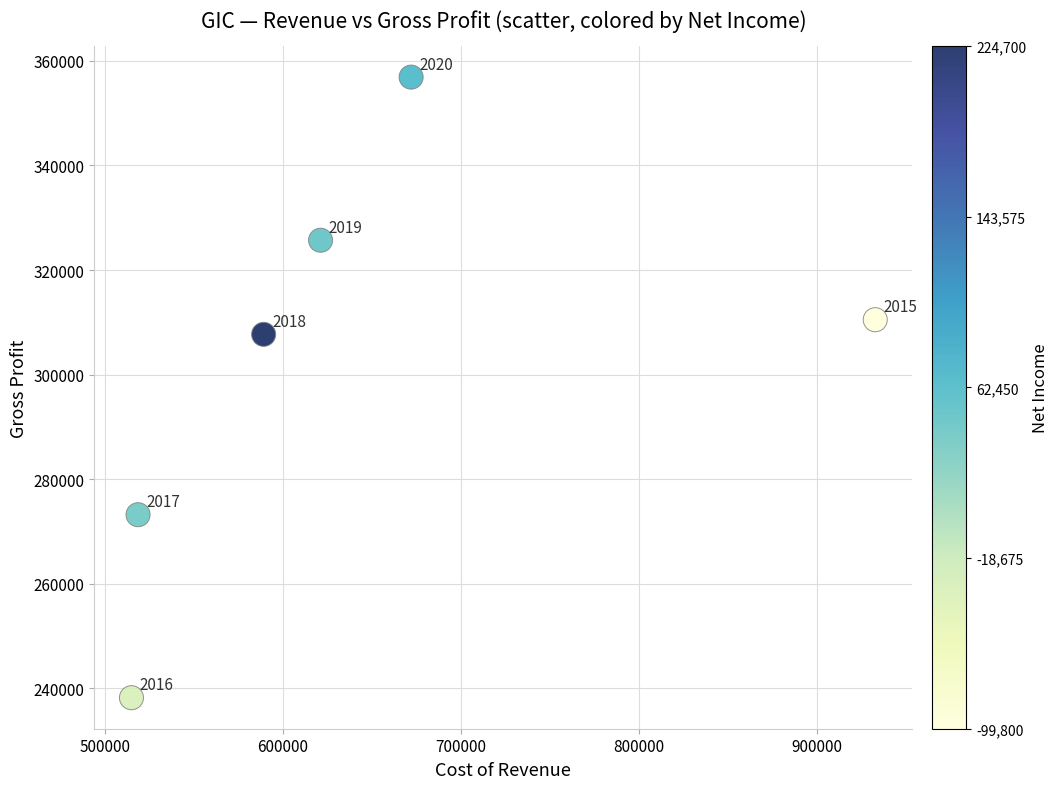

What Y value in the scatter plot is closest to 297550?

307700